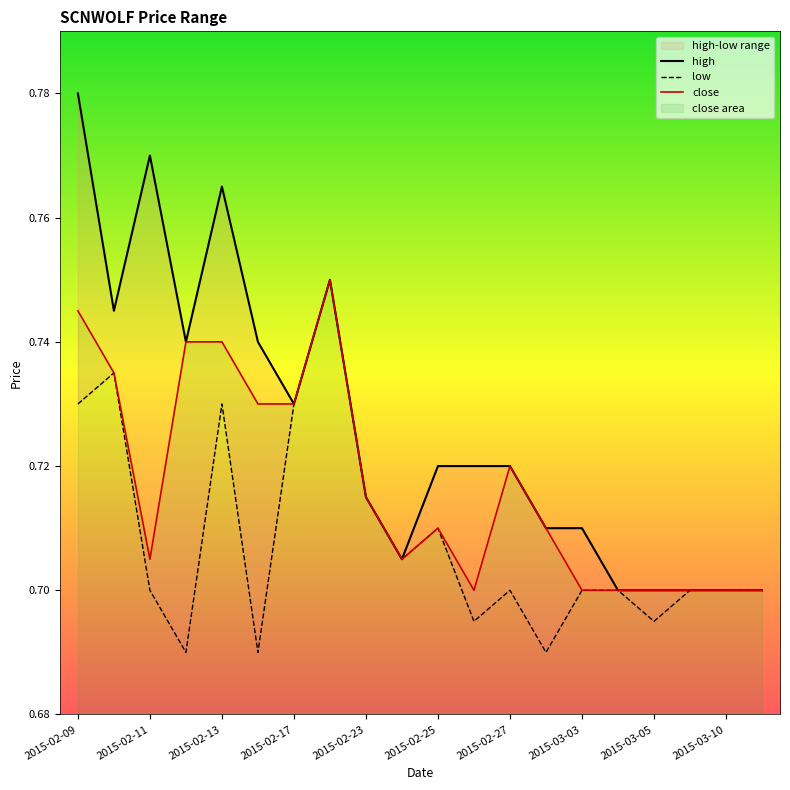

Is this an area chart (filled region under the line)?

No